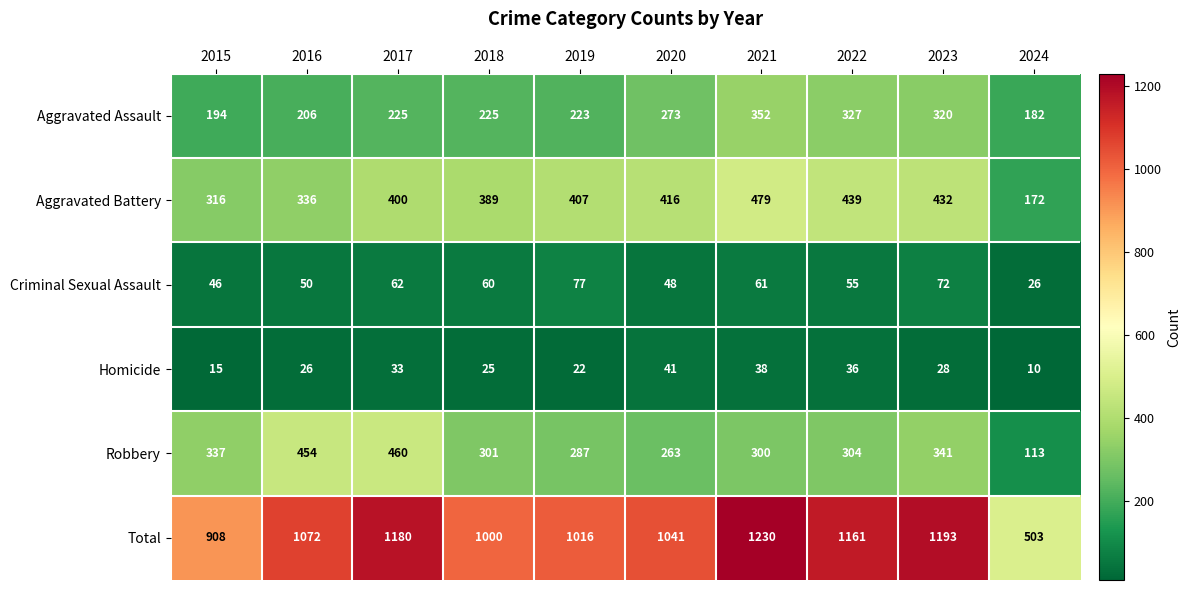

Which series has the widest spread of values?

Total